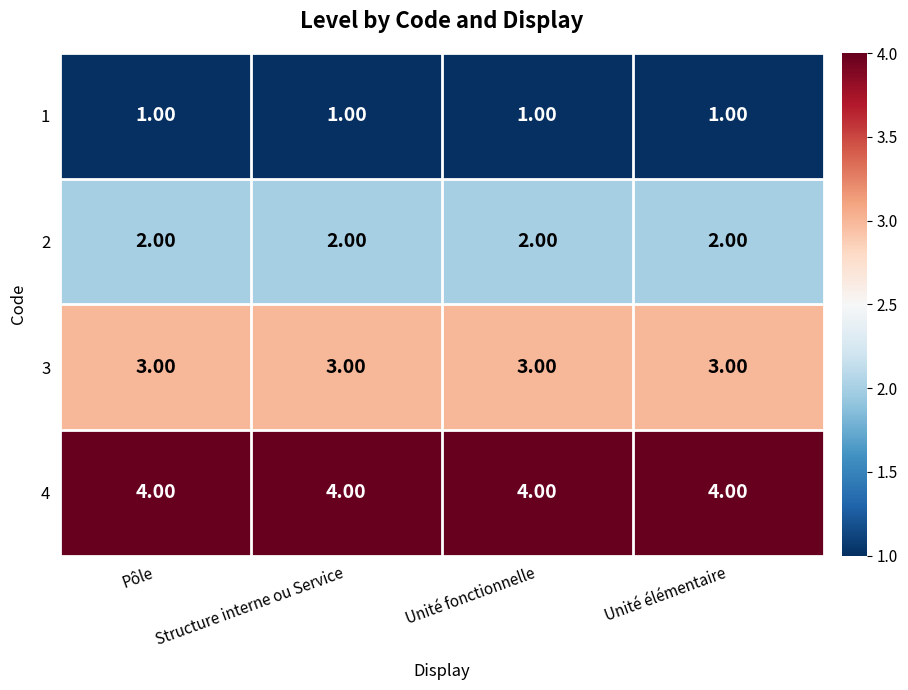

Rank the series by their average value, from lowest to highest.

1, 2, 3, 4